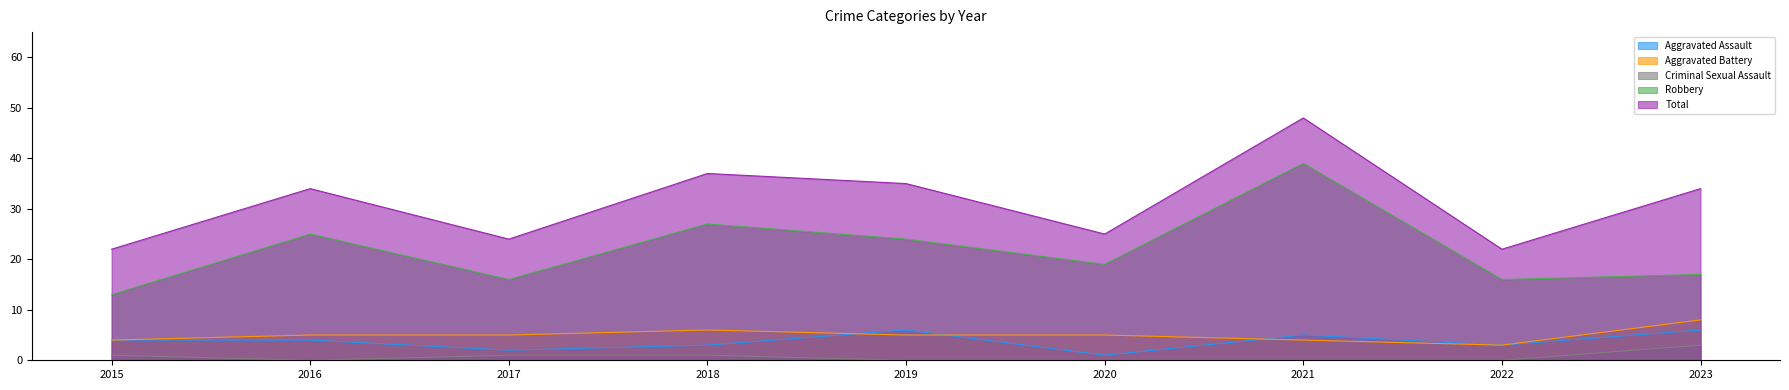

Is the value of Aggravated Battery at 2017 greater than the value of Robbery at 2023?

No